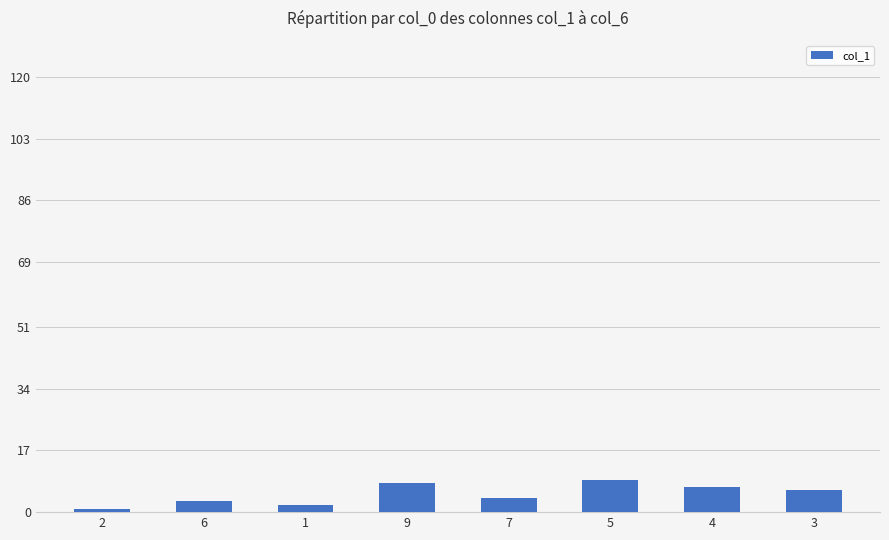

Is it true that the value at 3 is 1?

False